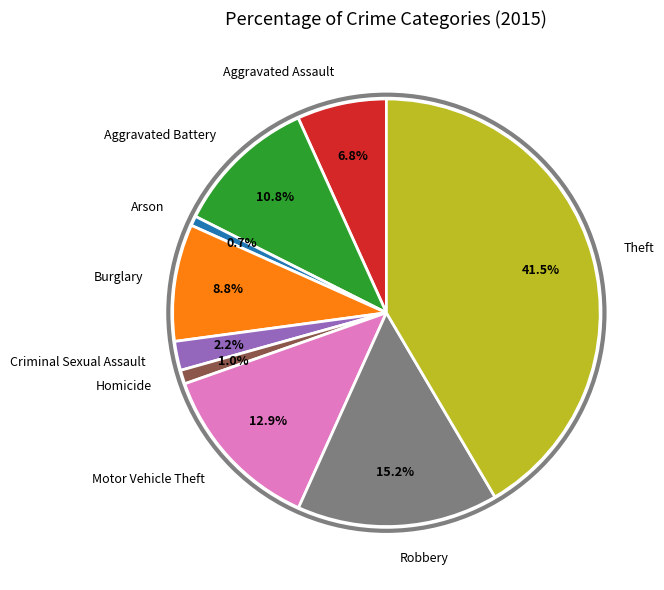

True or false: Aggravated Assault accounts for 7% of the total.

True